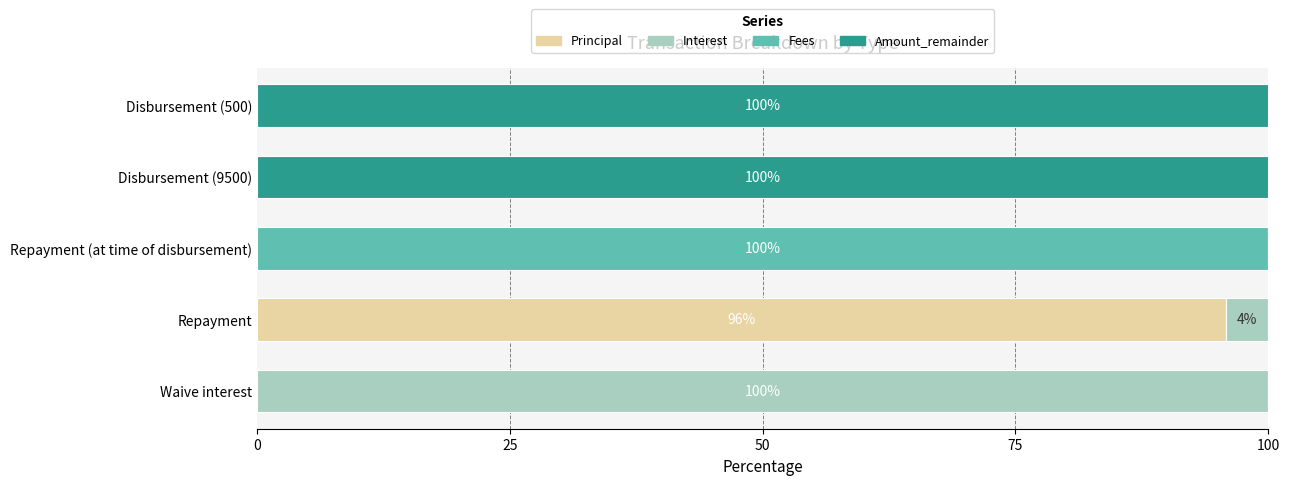

What is the sum of the Principal values at Repayment and Disbursement (500)?

95.8